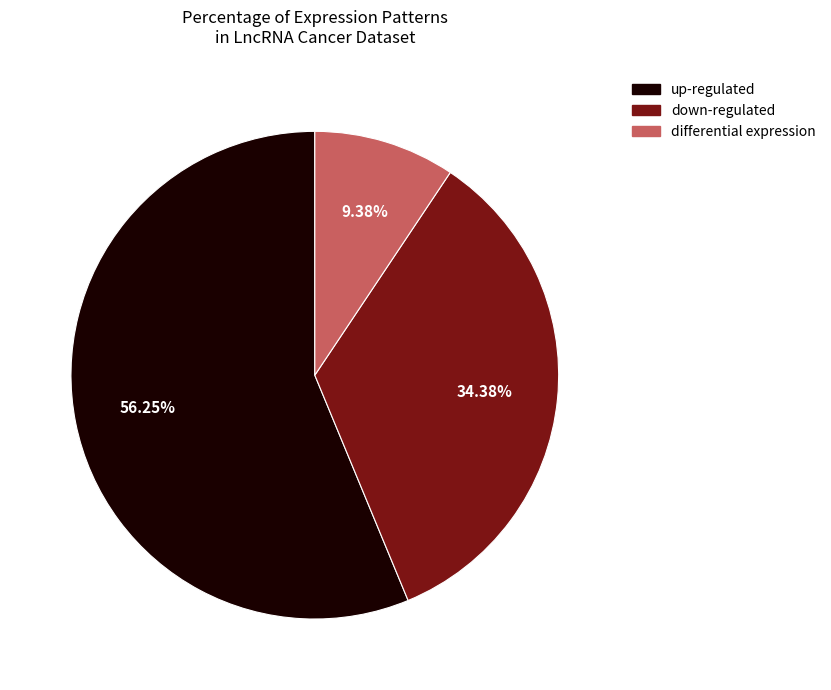

Does any single category account for the majority?

Yes